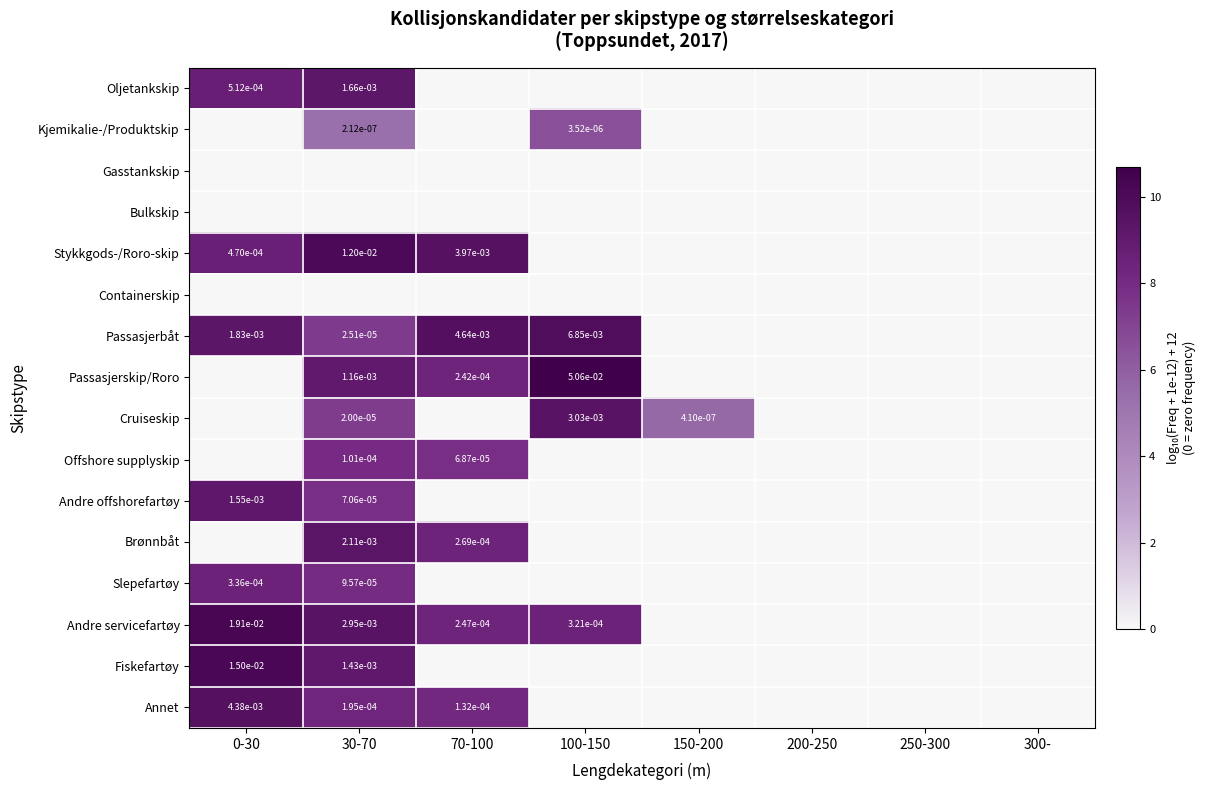

What is the spread (max minus min) of values at 30-70?

10.1